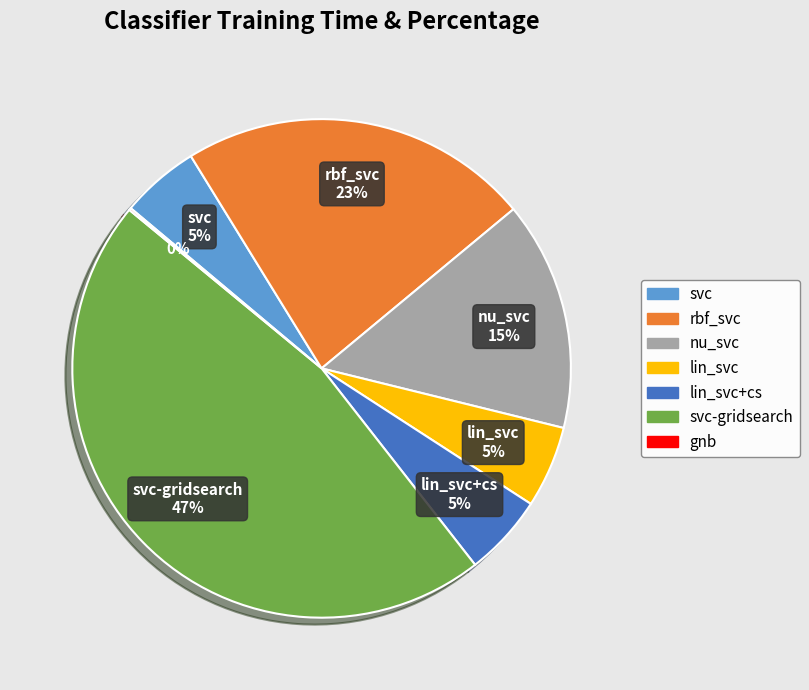

What is the largest slice in the pie chart?

svc-gridsearch